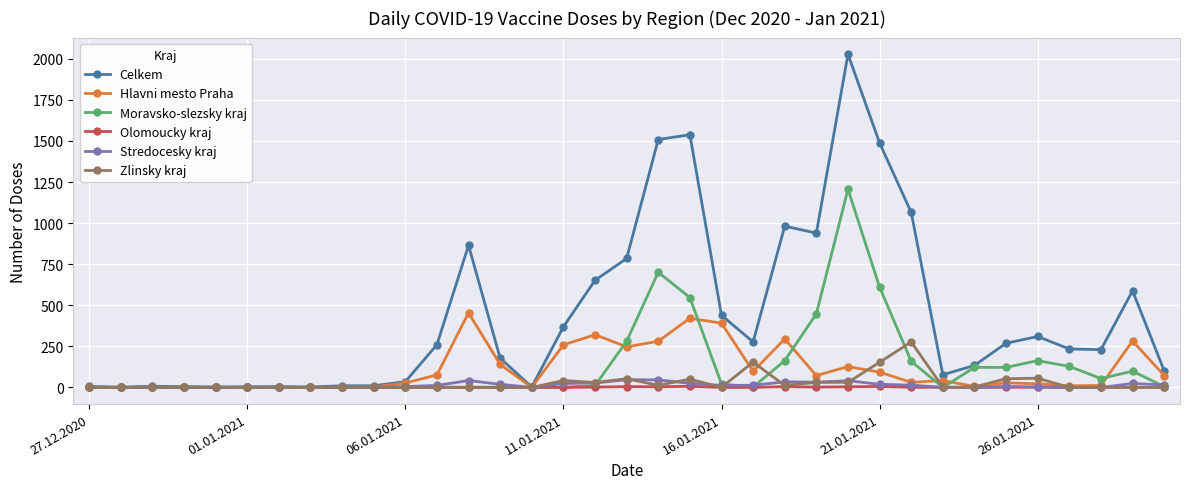

Which series has the largest total across all categories?

Celkem